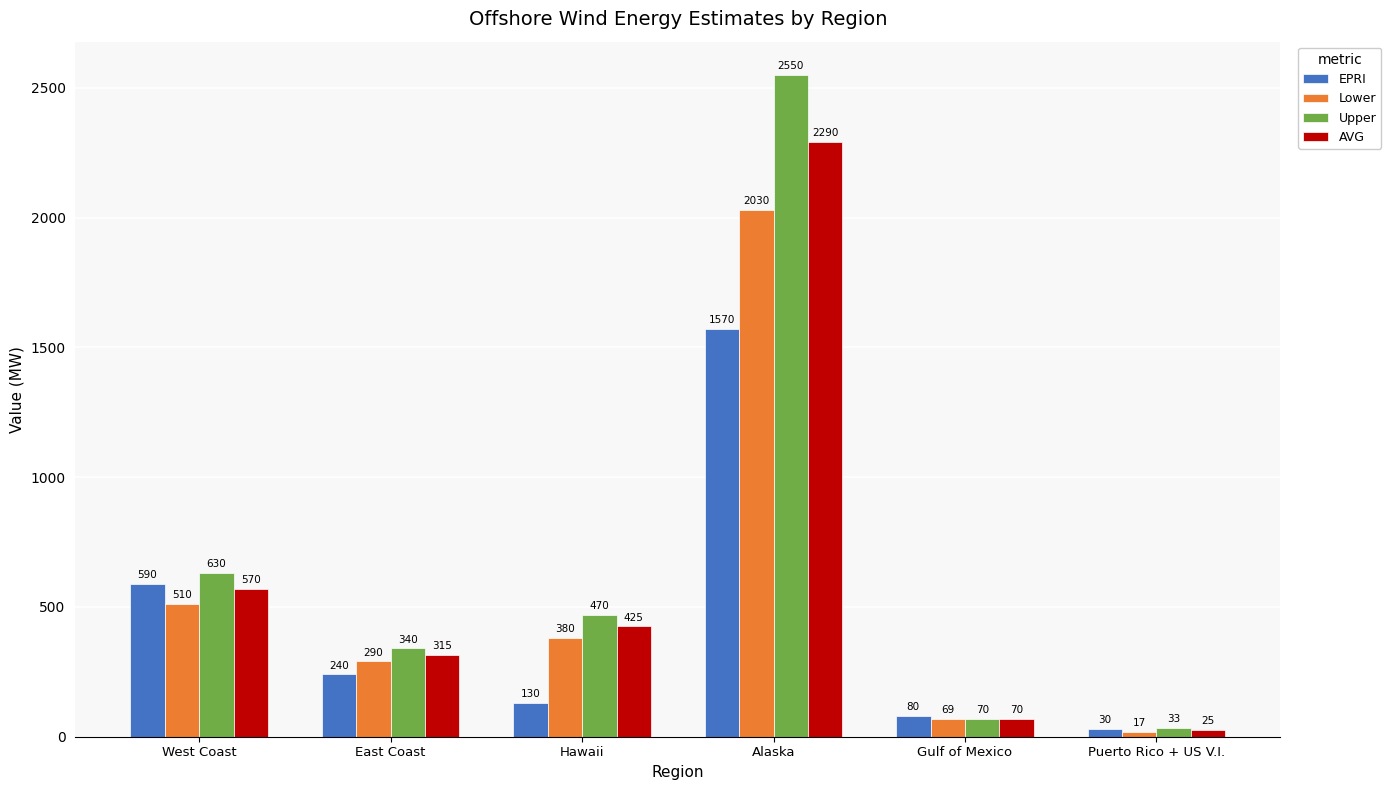

What value does the AVG series have at Alaska?

2290.0